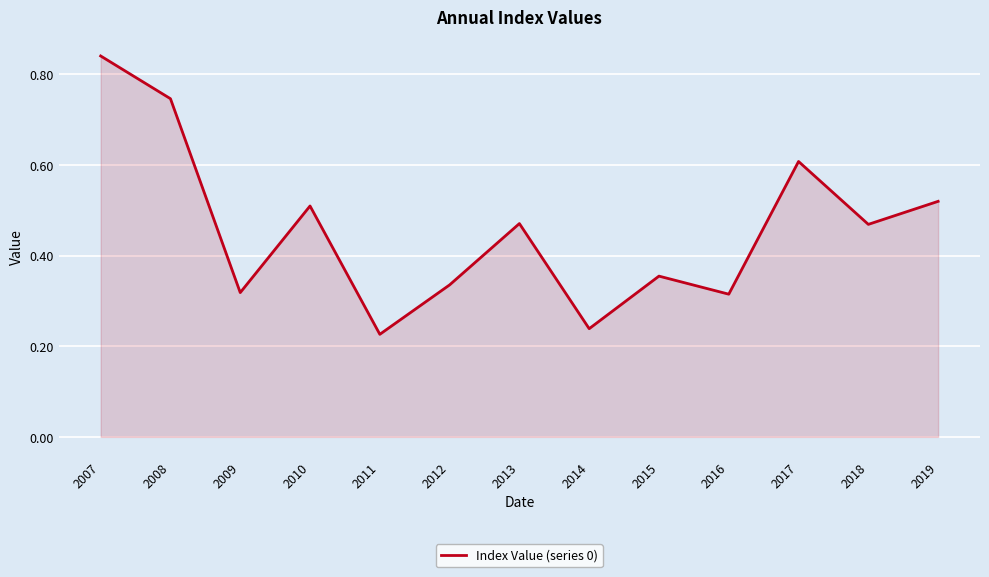

What is the change in value from 2016 to 2017?

+0.3